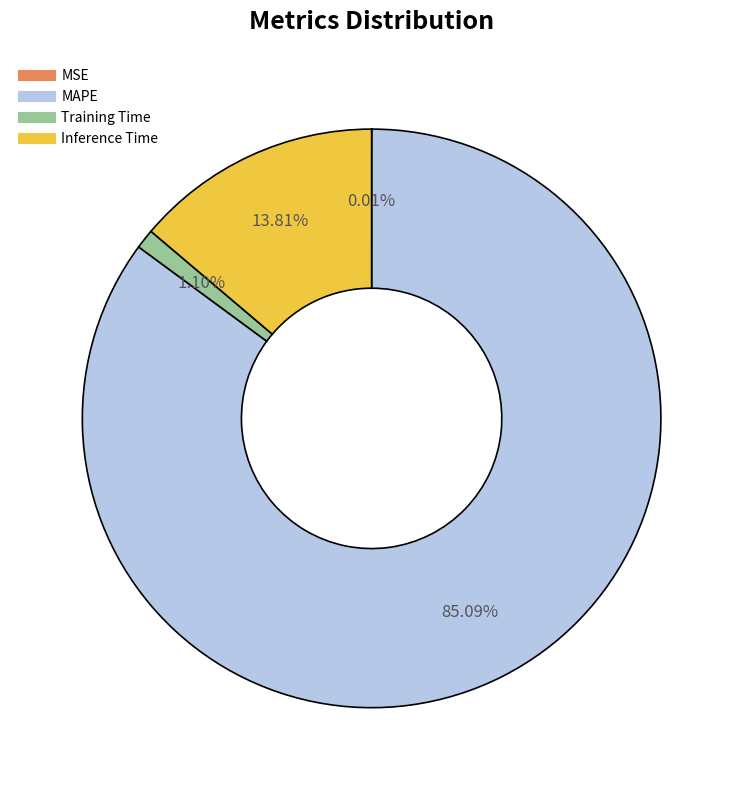

Is there any slice that represents more than half of the pie?

Yes